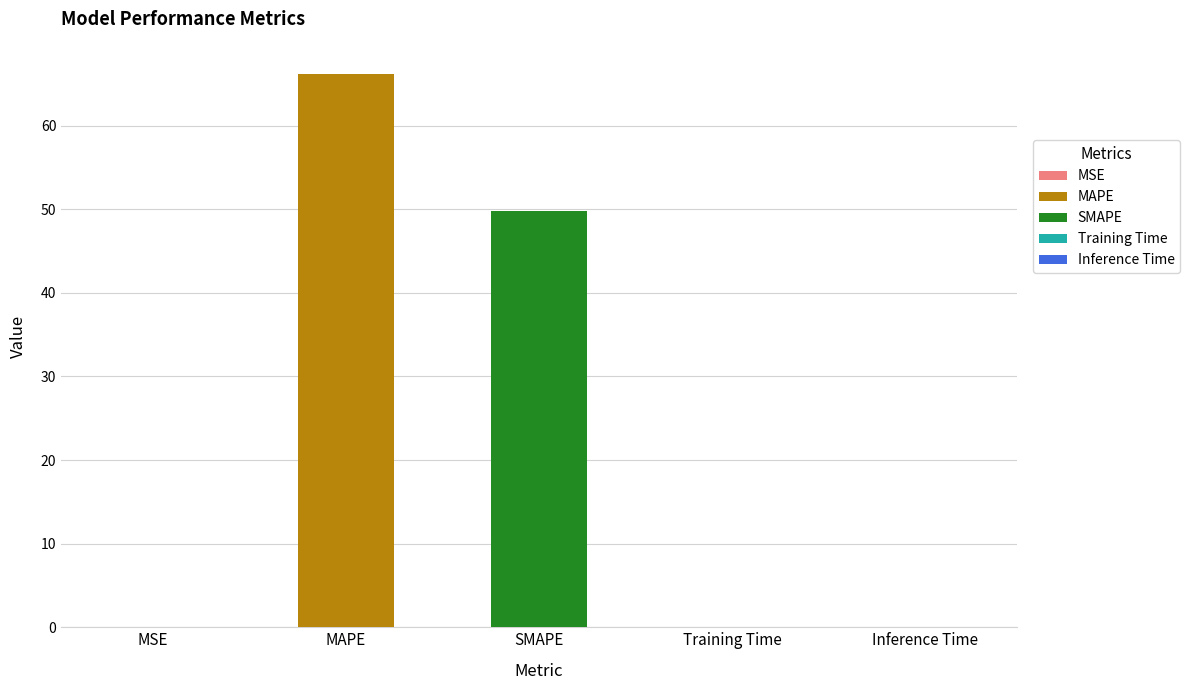

Is it true that the value at Training Time is 0.0?

False